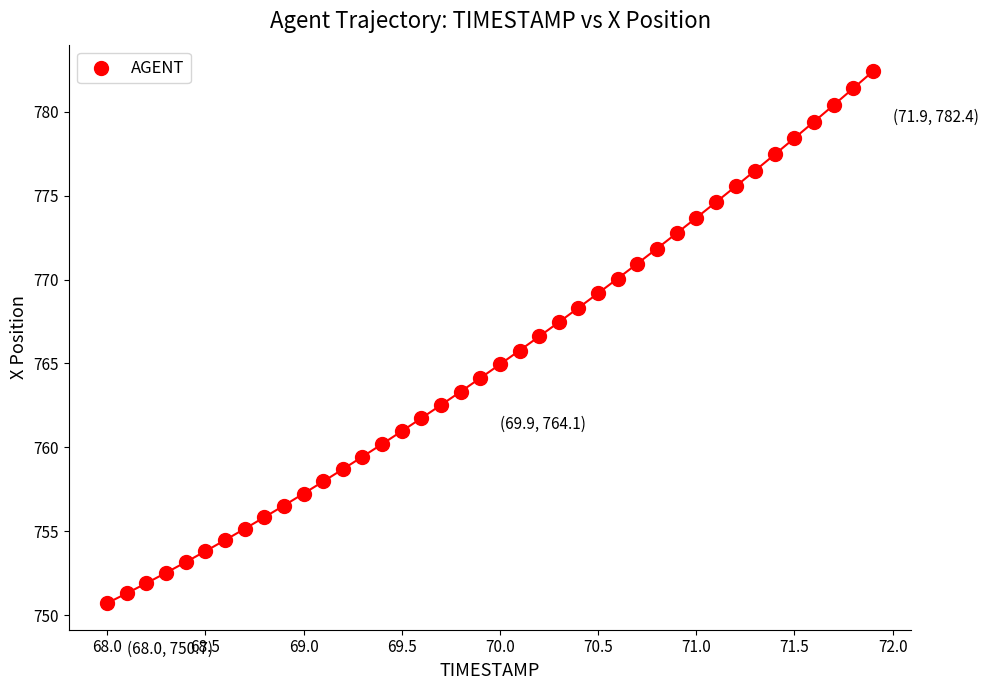

What is the range of X values (max minus min)?

3.9